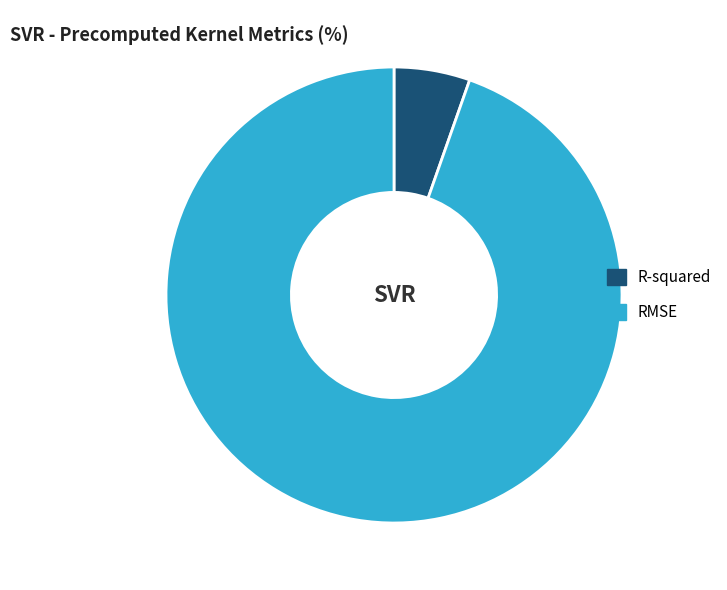

Do RMSE and R-squared together represent more than half of the pie?

Yes